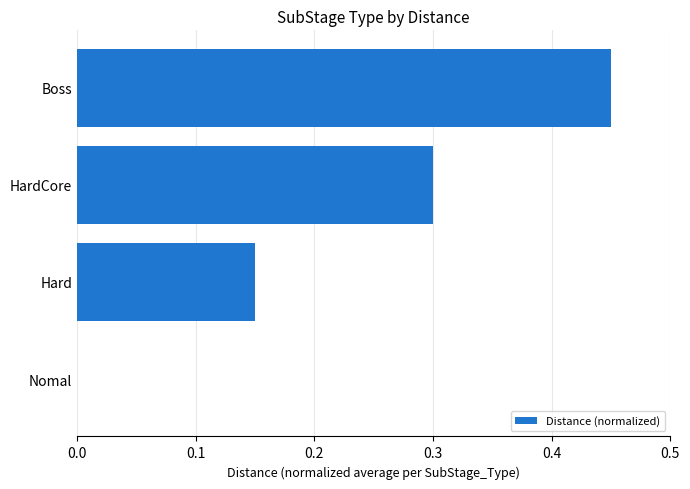

Which label corresponds to the largest value in the chart?

Boss